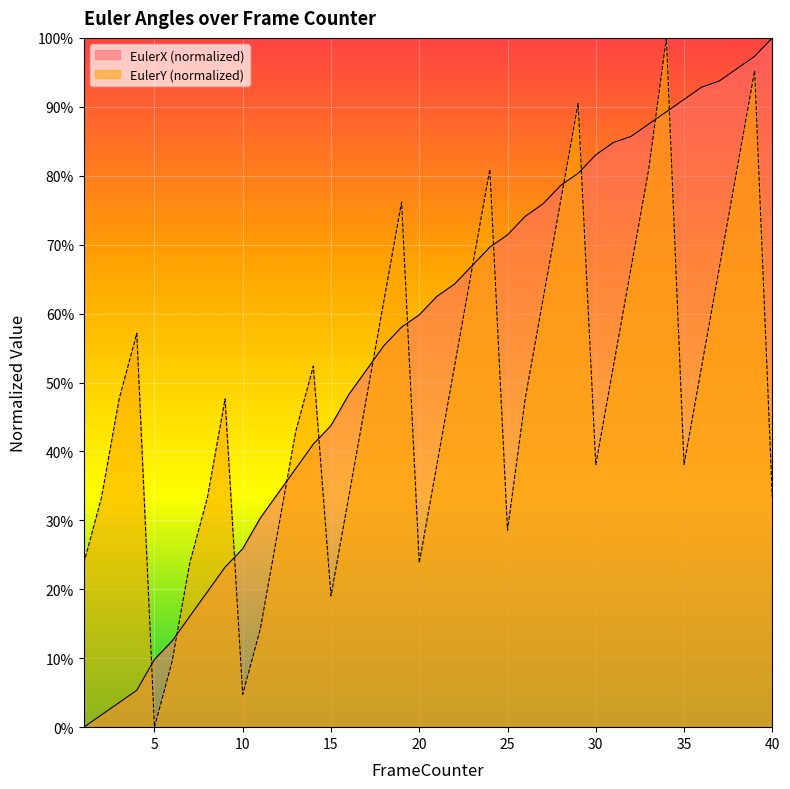

How many lines are shown in the chart?

2